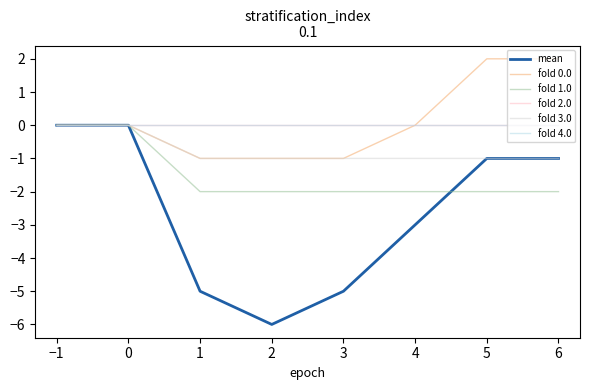

Which series changed the most between 3 and 6?

mean